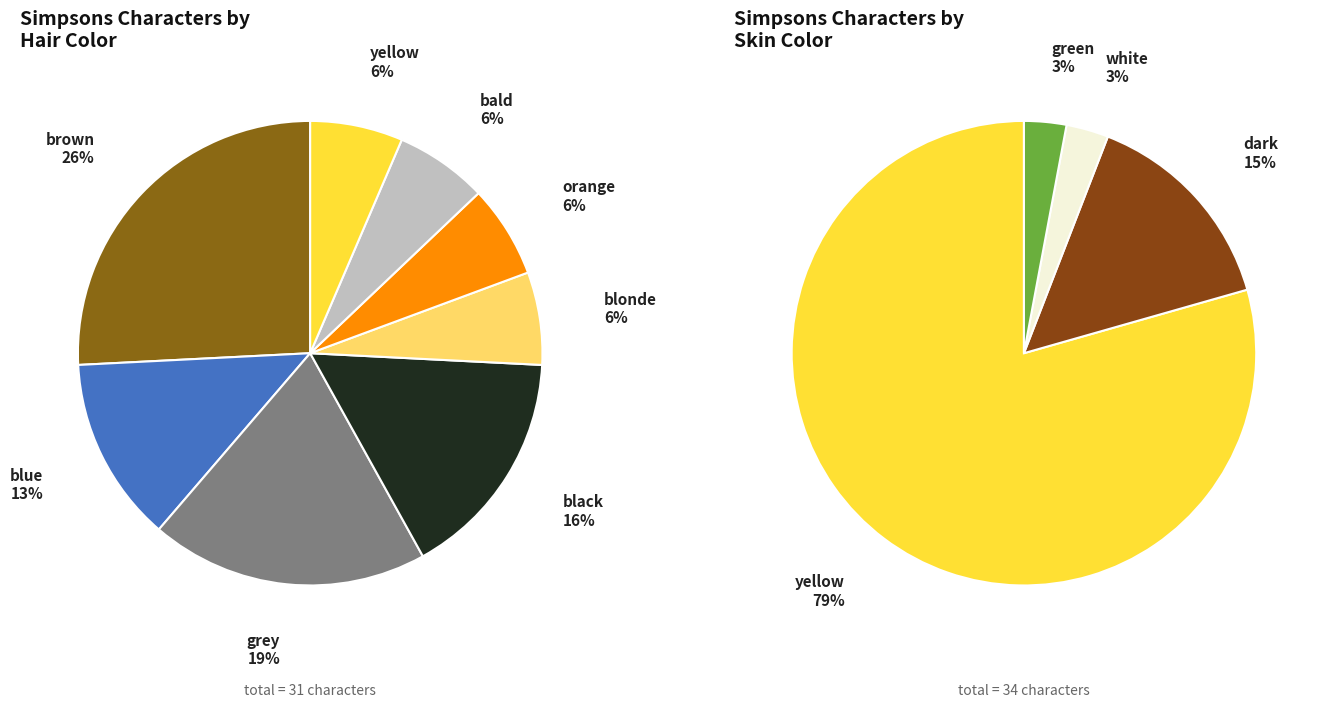

Does grey represent more than half of the total?

No